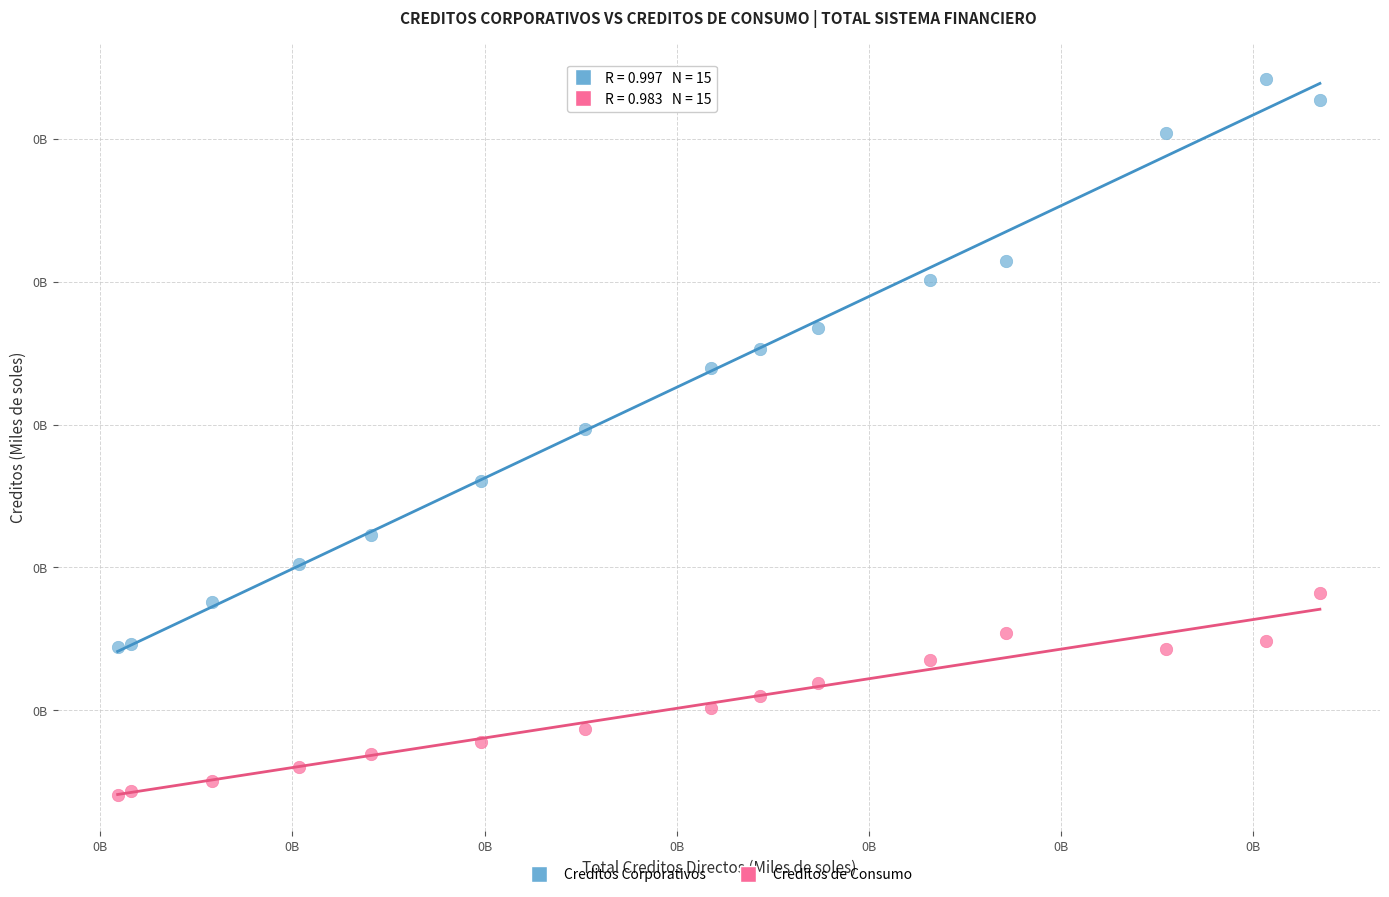

Which series has the widest spread of Y values?

Creditos Corporativos